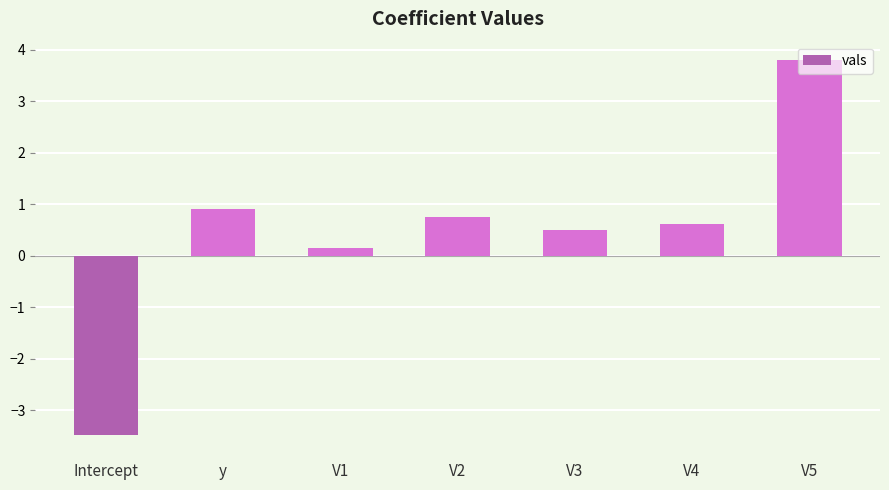

True or false: the data shows 0.8 at V2.

True